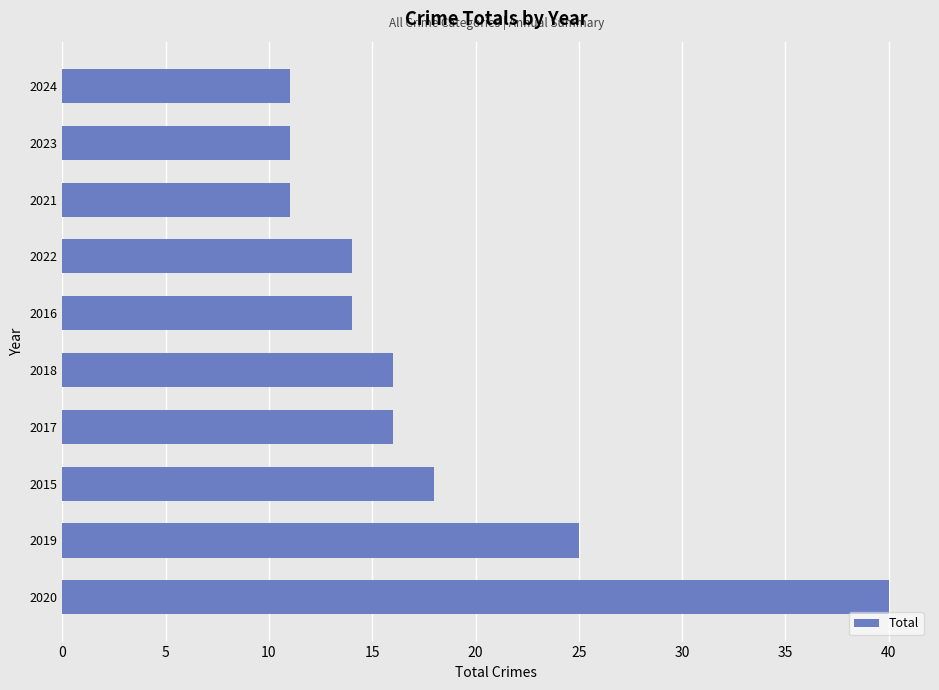

What is the change in value from 2022 to 2024?

-3